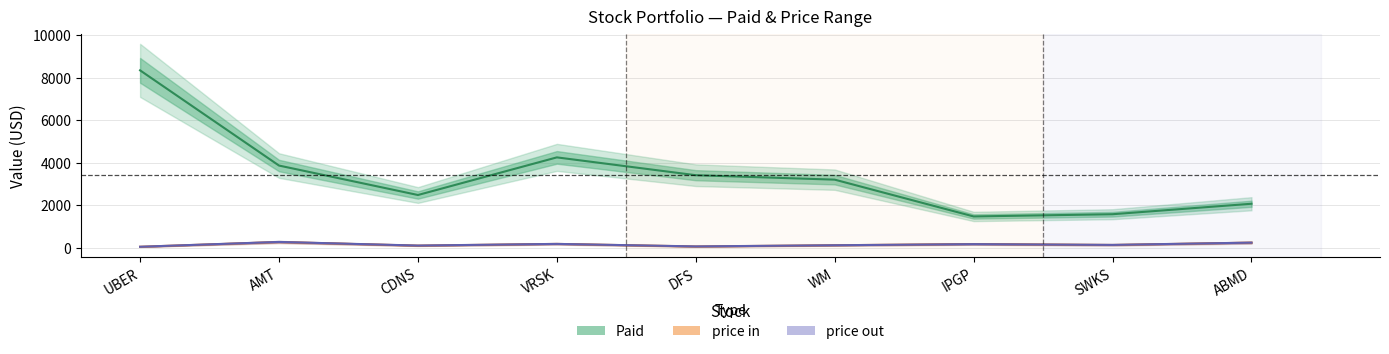

At IPGP, list the series in order from smallest to largest.

price_out, price_in, Paid